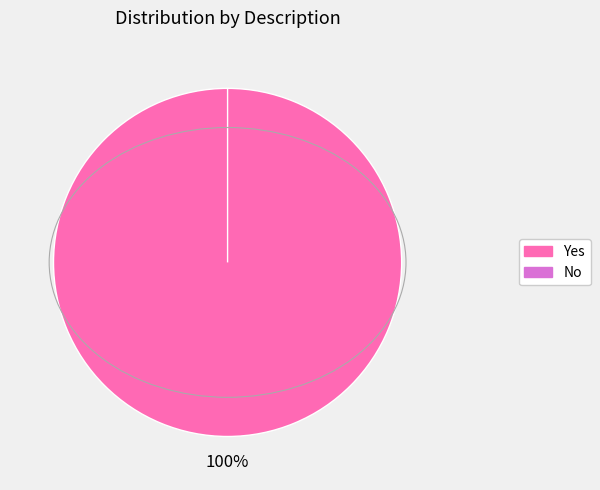

Which slice represents more than half of the pie?

Yes